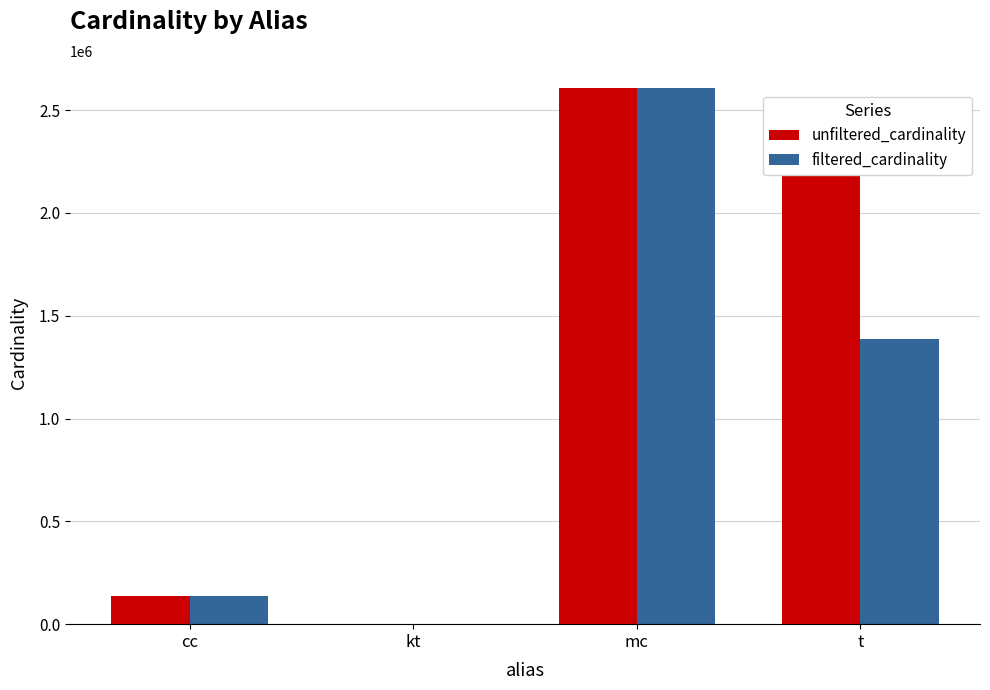

What are all the series names shown in the legend?

unfiltered_cardinality, filtered_cardinality